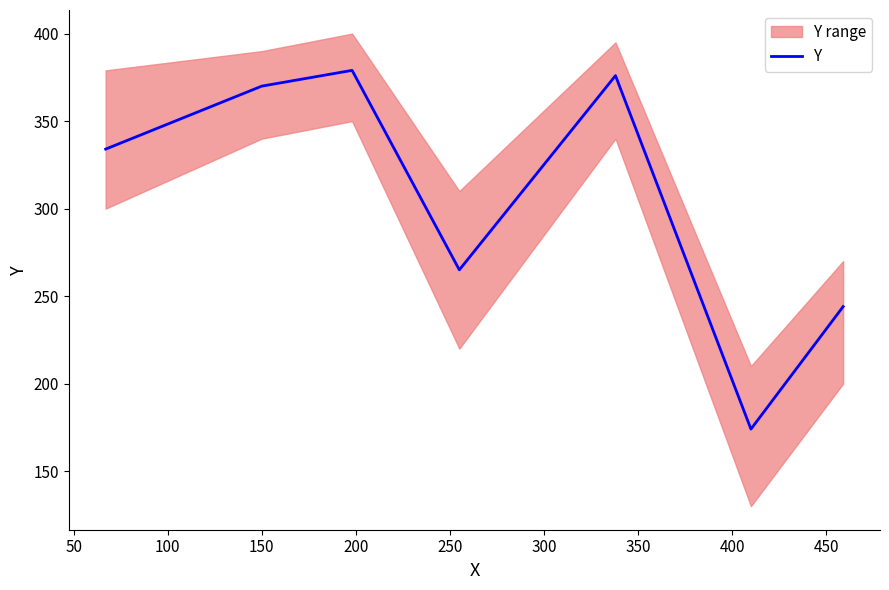

Reading left to right, extract all data points from this chart.

334	370	379	265	376	174	244